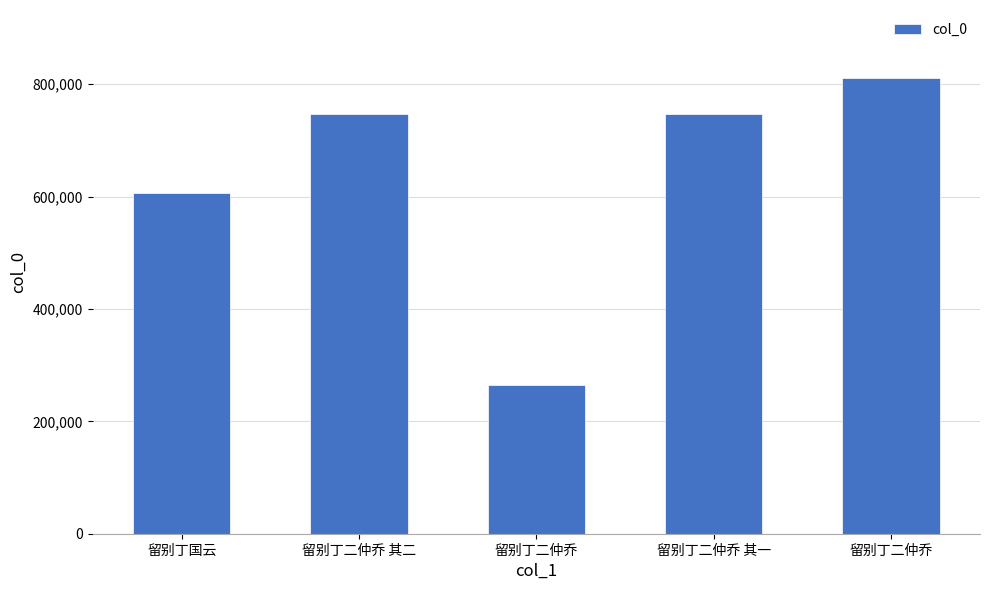

Count the number of data series in this chart.

1